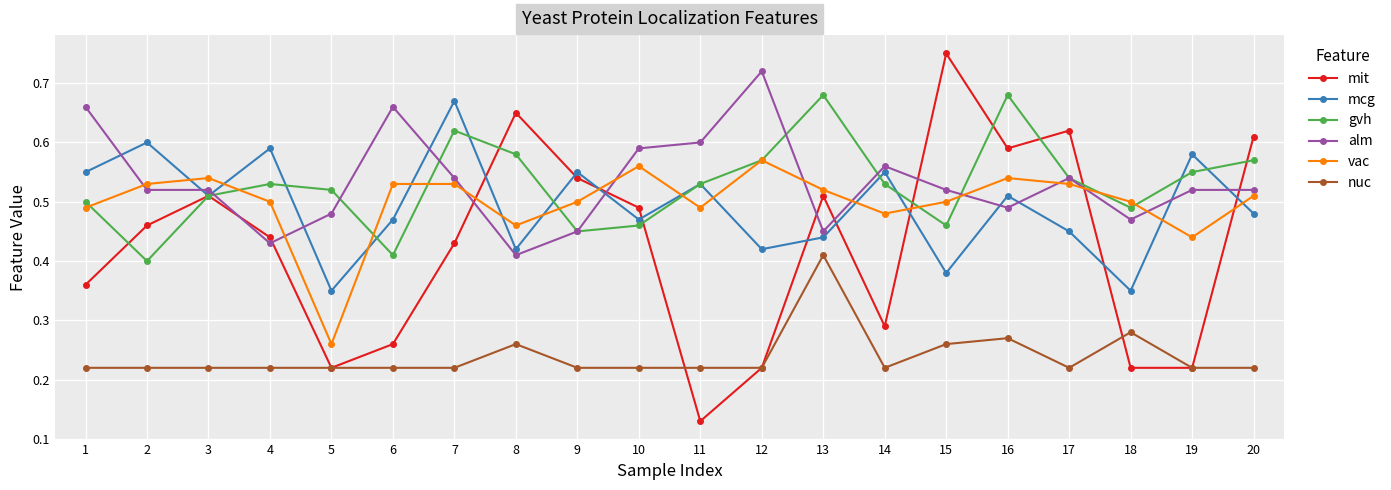

Between 9 and 10, which series saw the biggest shift?

alm